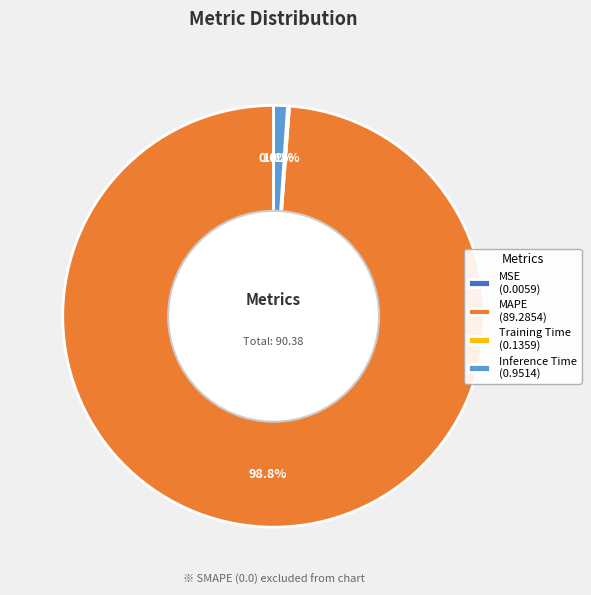

Is the sum of MAPE (89.2854) and Inference Time (0.9514) greater than half?

Yes